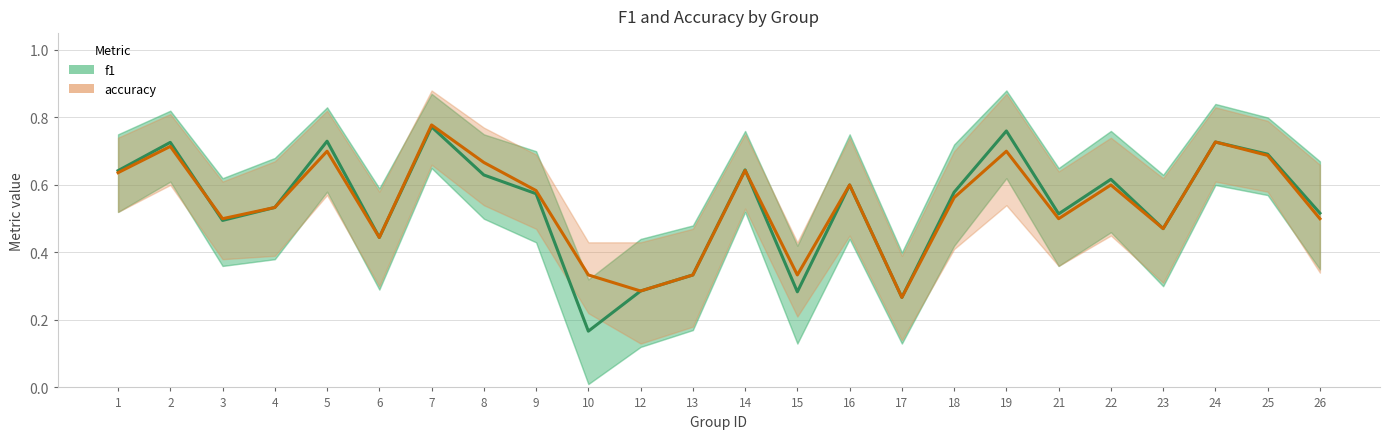

Reading left to right, transcribe all the data shown in this chart.

f1: 0.6	0.7	0.5	0.5	0.7	0.4	0.8	0.6	0.6	0.2	0.3	0.3	0.6	0.3	0.6	0.3	0.6	0.8	0.5	0.6	0.5	0.7	0.7	0.5
accuracy: 0.6	0.7	0.5	0.5	0.7	0.4	0.8	0.7	0.6	0.3	0.3	0.3	0.6	0.3	0.6	0.3	0.6	0.7	0.5	0.6	0.5	0.7	0.7	0.5